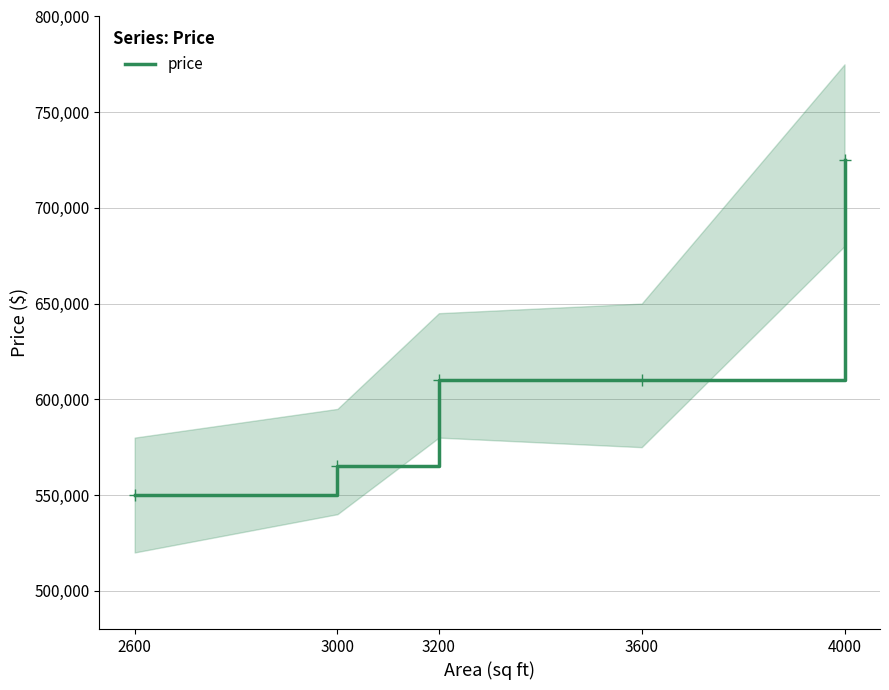

How many lines are shown in the chart?

1